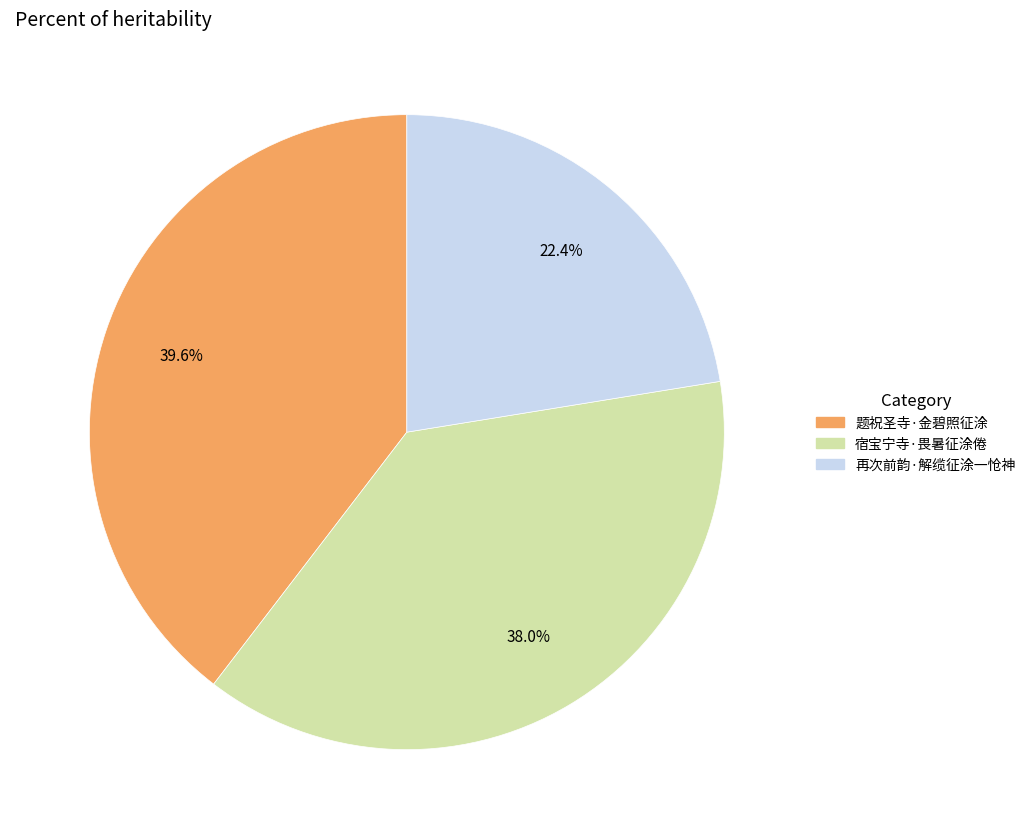

Do 再次前韵·解缆征涂一怆神 and 宿宝宁寺·畏暑征涂倦 together represent more than half of the pie?

Yes